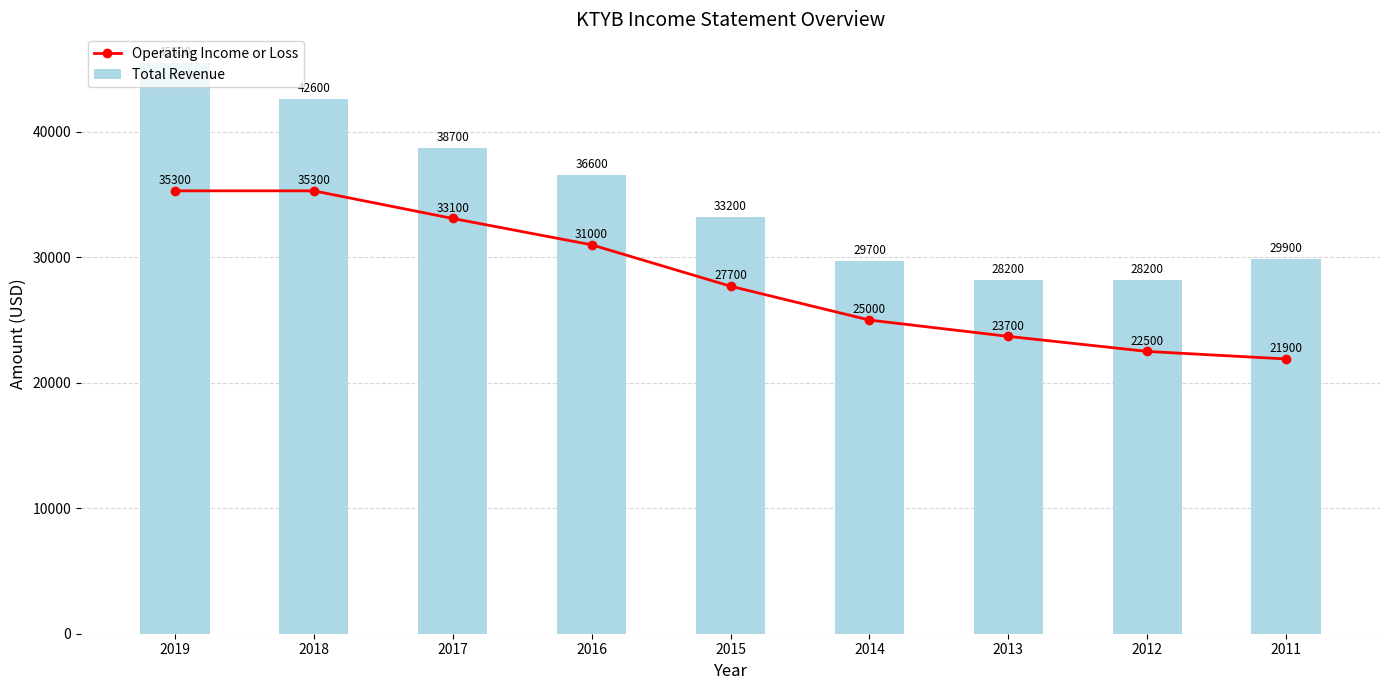

The value of Total Revenue at 2019 is 45500. True or false?

True